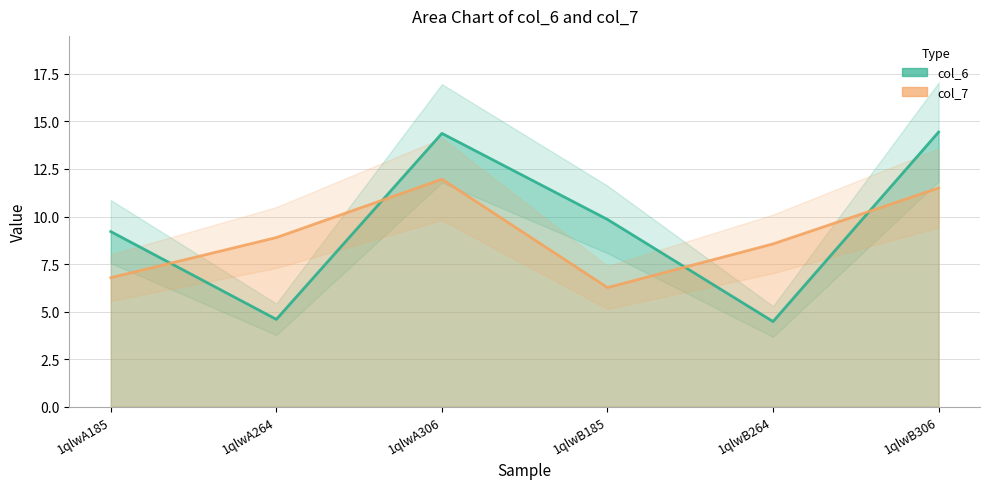

What is the minimum value shown in the chart?

4.5